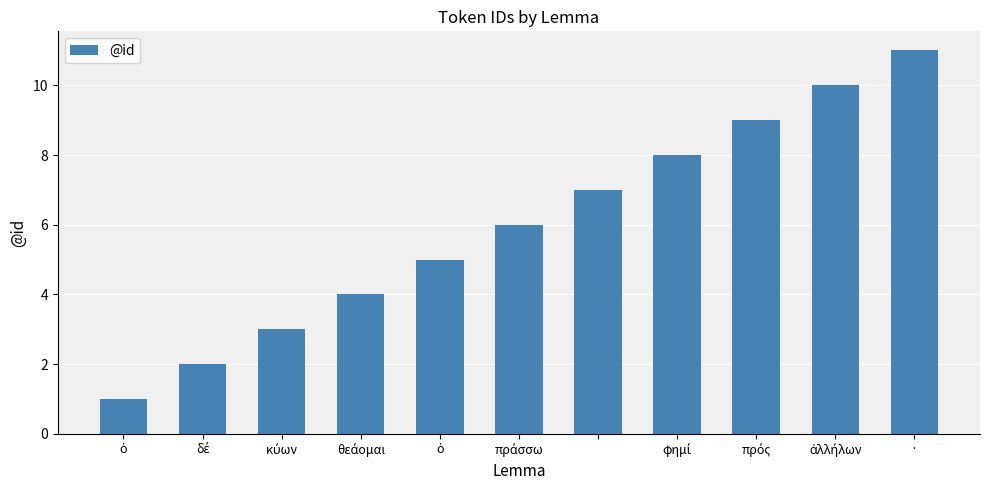

What is the difference between the second highest and second lowest values?

8